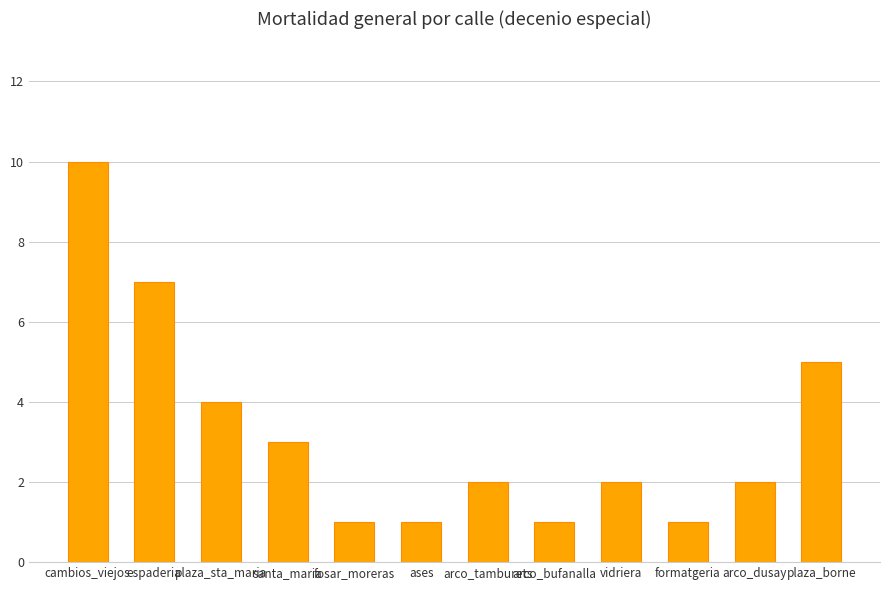

What is the sum of the values at fosar_moreras and espaderia?

8